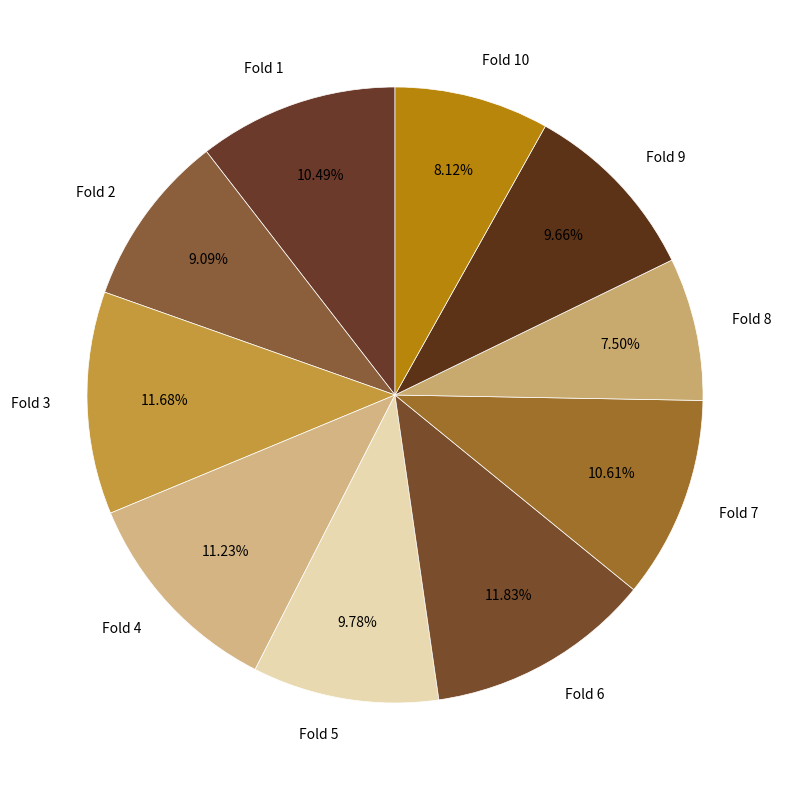

Does any single category account for the majority?

No